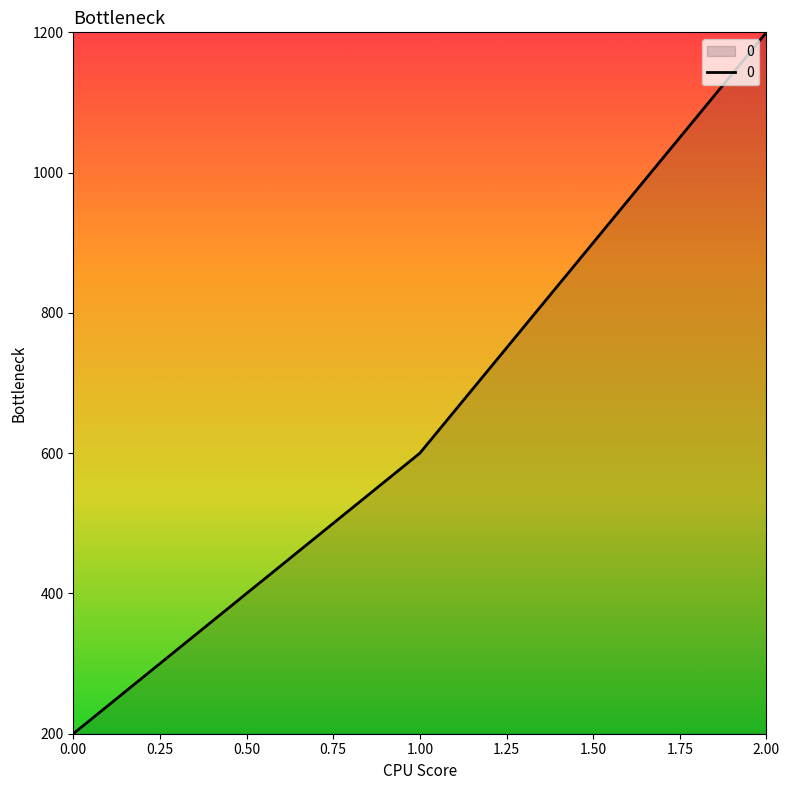

Read the value at 2.00.

1200